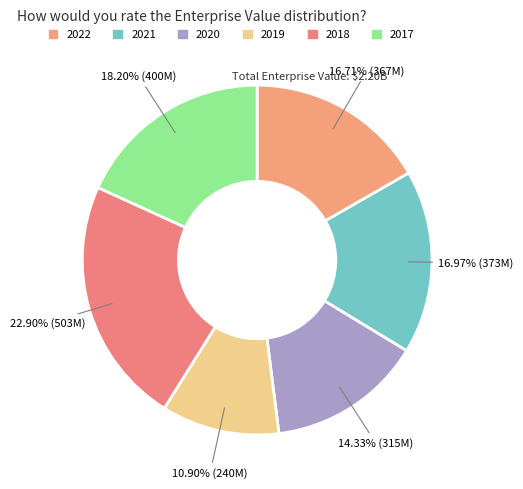

Is there a majority slice in this chart?

No